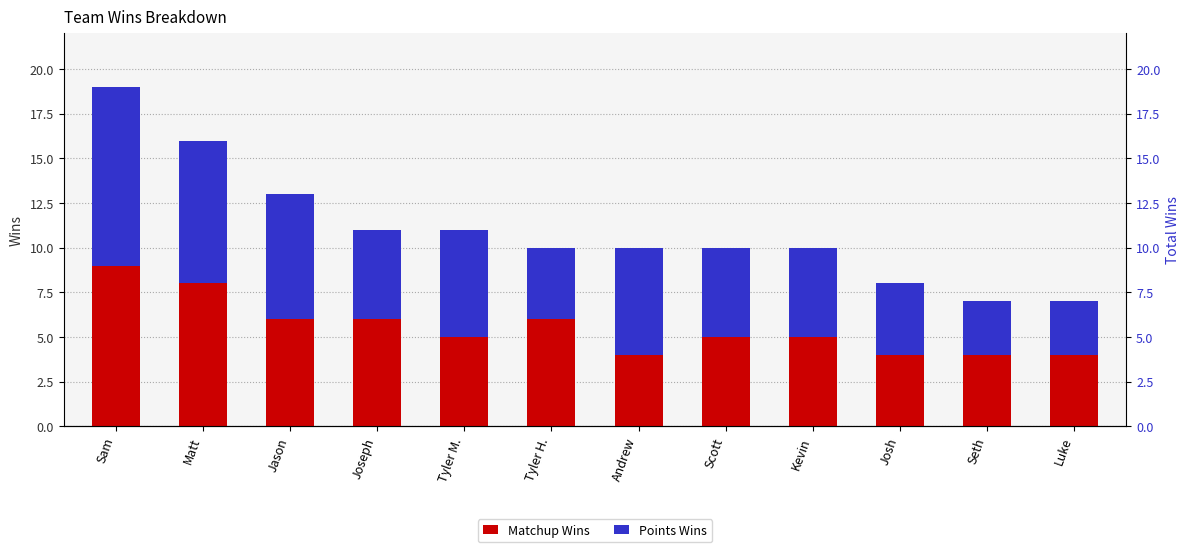

Is it true that Matchup Wins equals 6 at Seth?

False